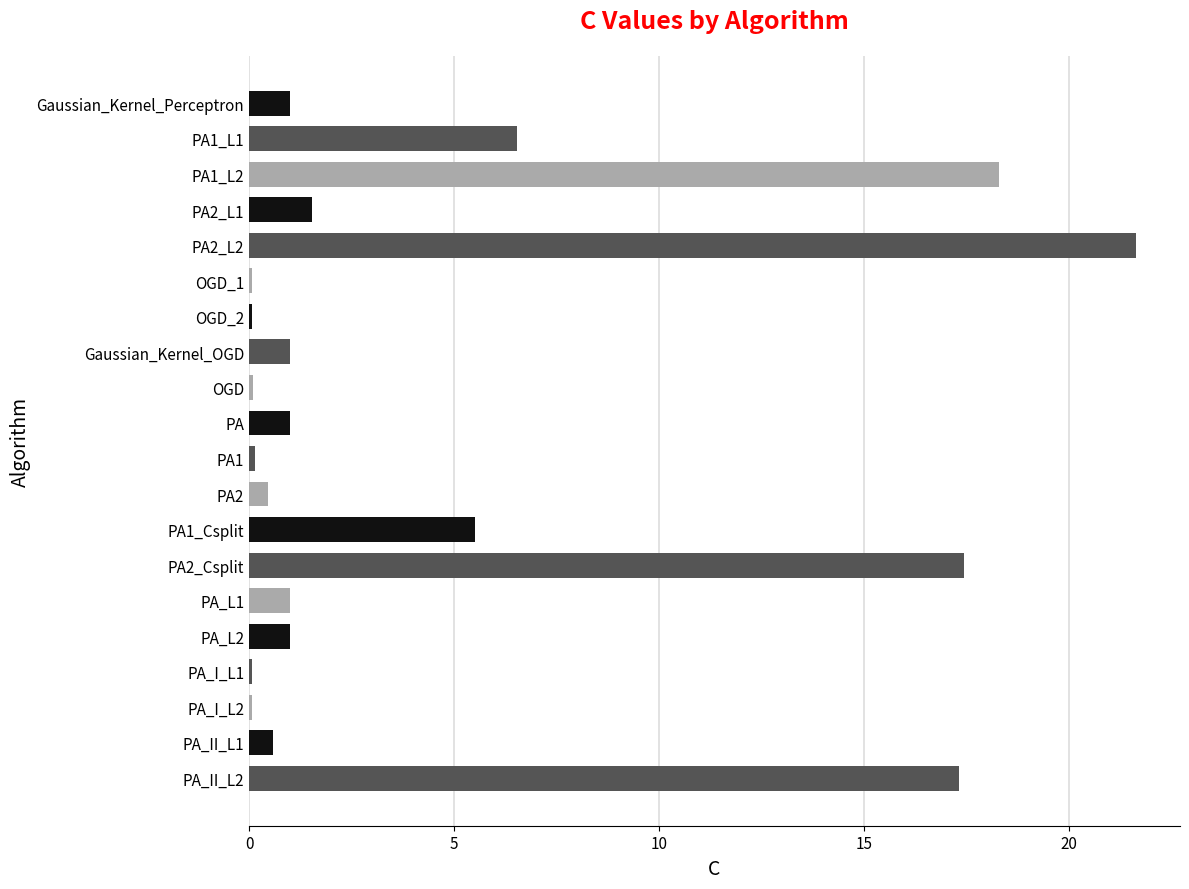

What is the sum of all values?

94.8